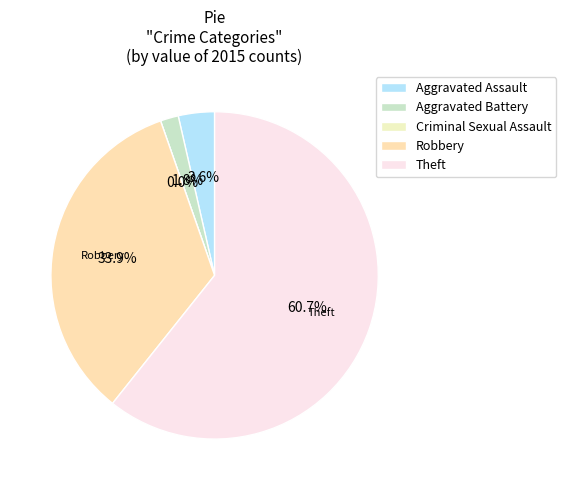

What is the total percentage of Aggravated Battery and Aggravated Assault?

5.4%